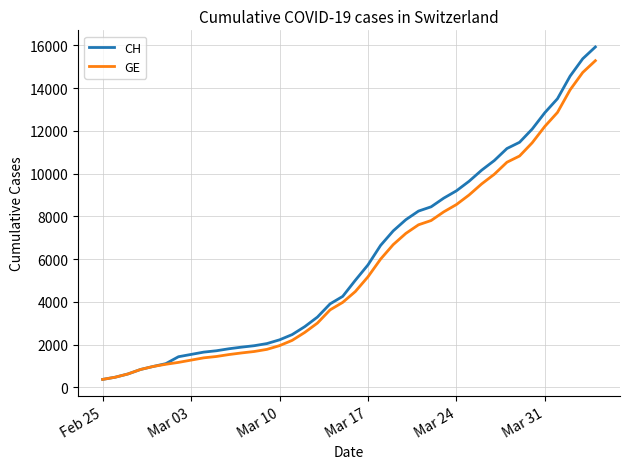

What is the minimum value for GE?

375